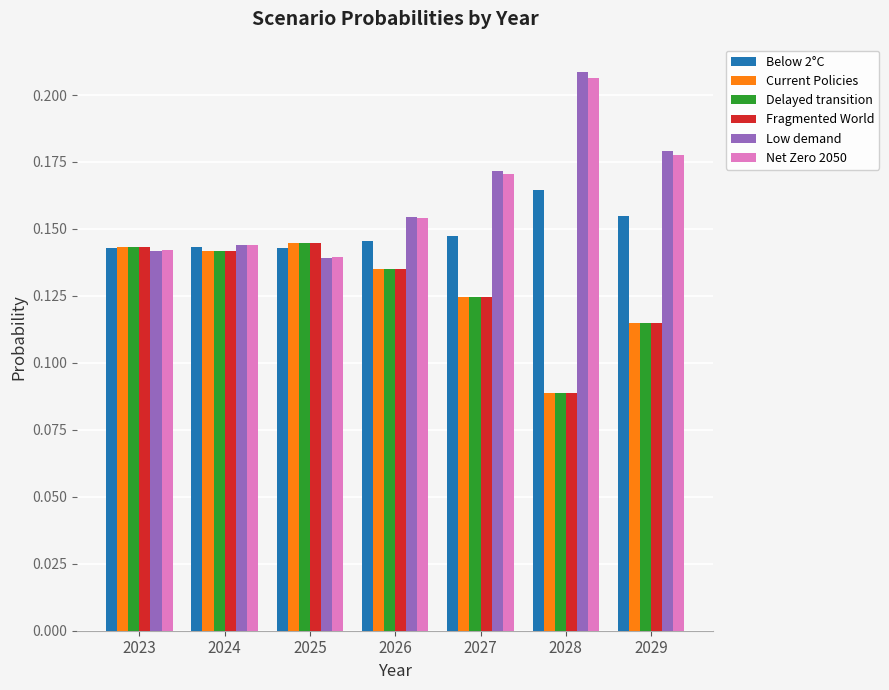

What is the sum of the Current Policies values at 2024 and 2027?

0.3